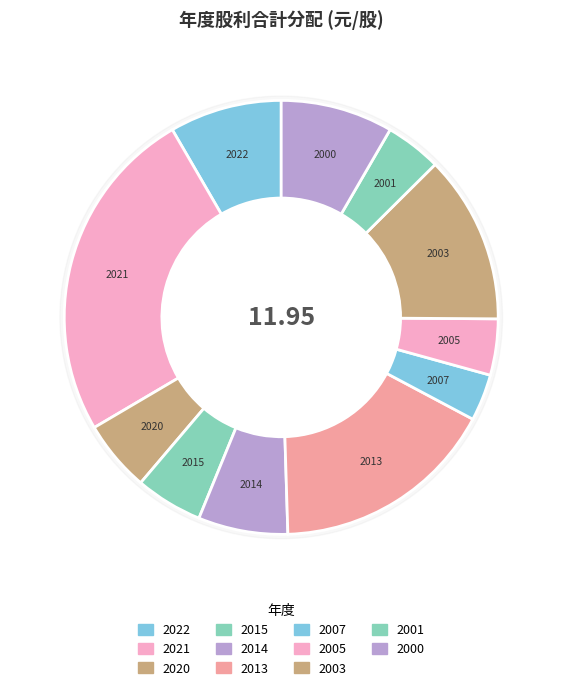

Rank the categories by value from highest to lowest.

2021, 2013, 2003, 2022, 2000, 2014, 2020, 2015, 2005, 2001, 2007